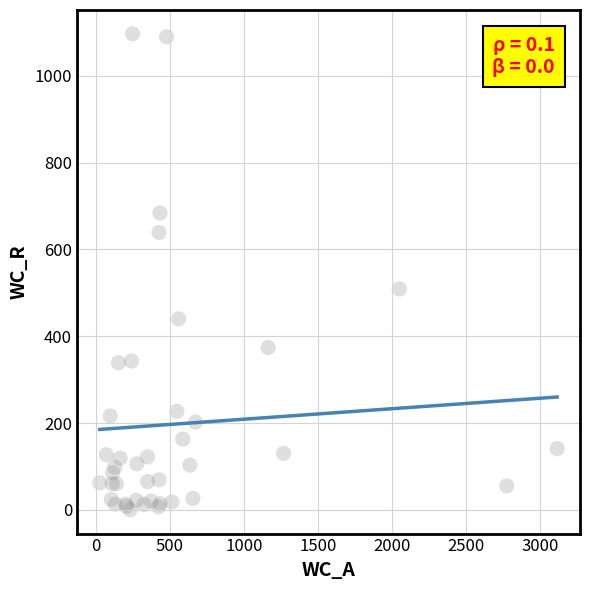

What Y value in the scatter plot is closest to 548?

509